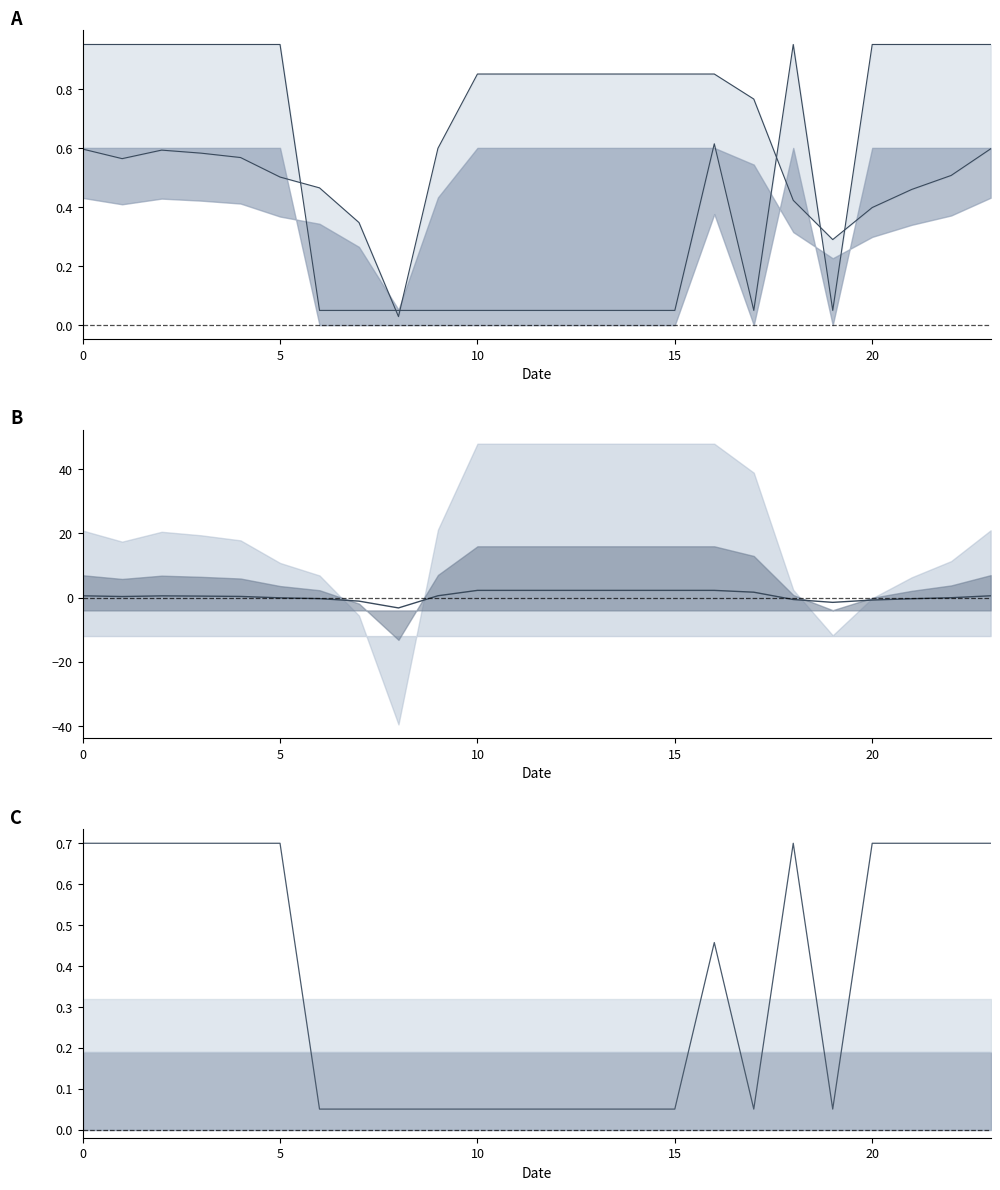

What is the value of the Mean point at the 7th from the left?

-0.3